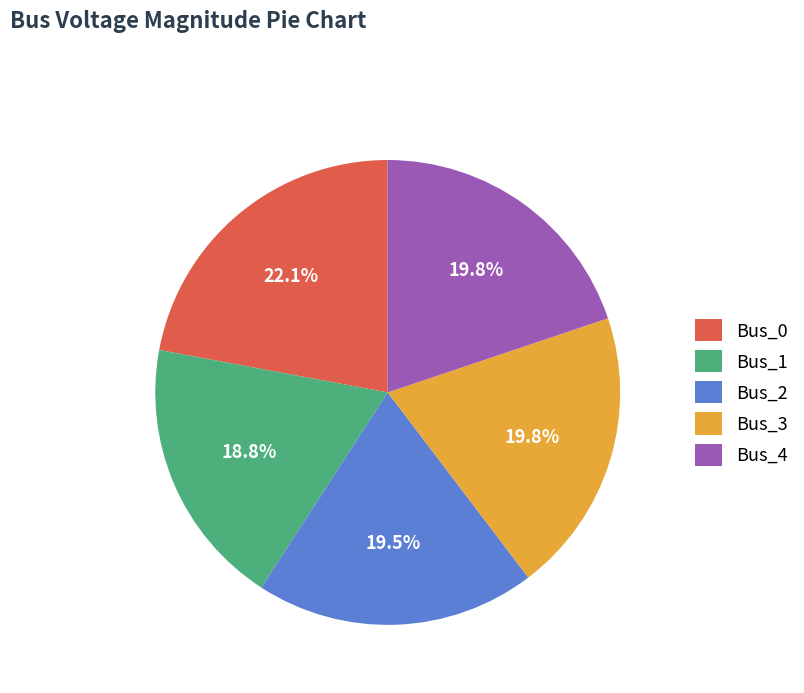

Do Bus_4 and Bus_3 together represent more than half of the pie?

No